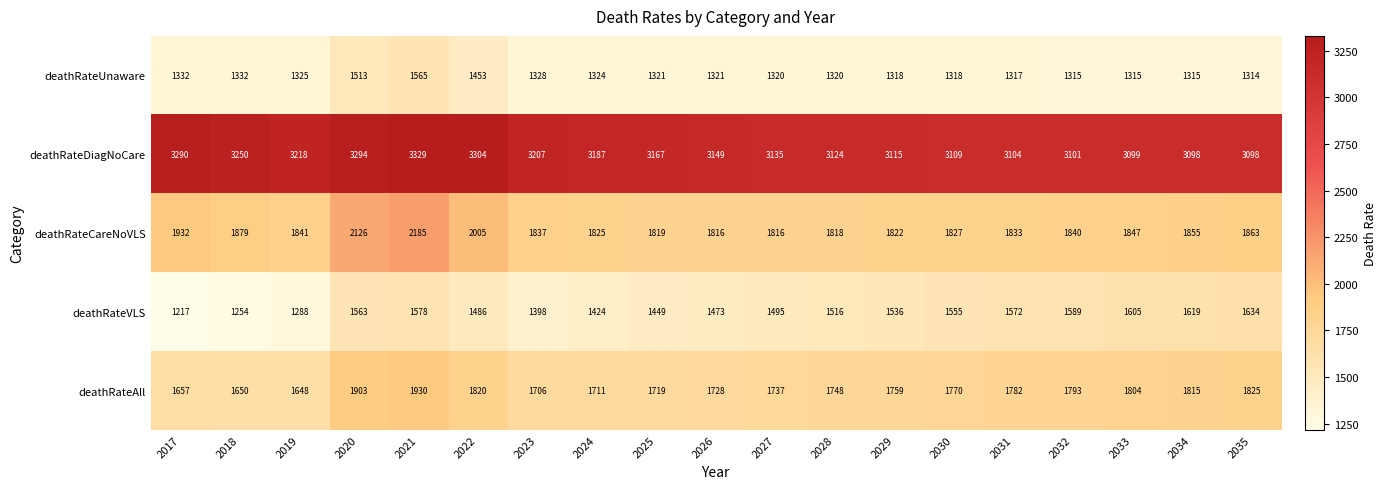

Which series has the largest total across all categories?

deathRateDiagNoCare